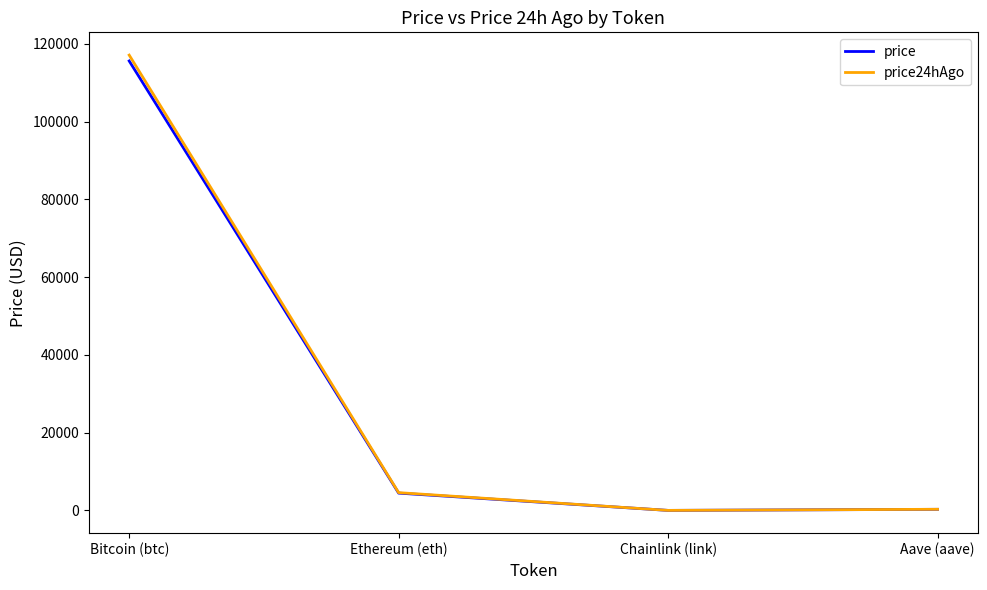

At which category does the chart reach its peak across all series?

Bitcoin (btc)